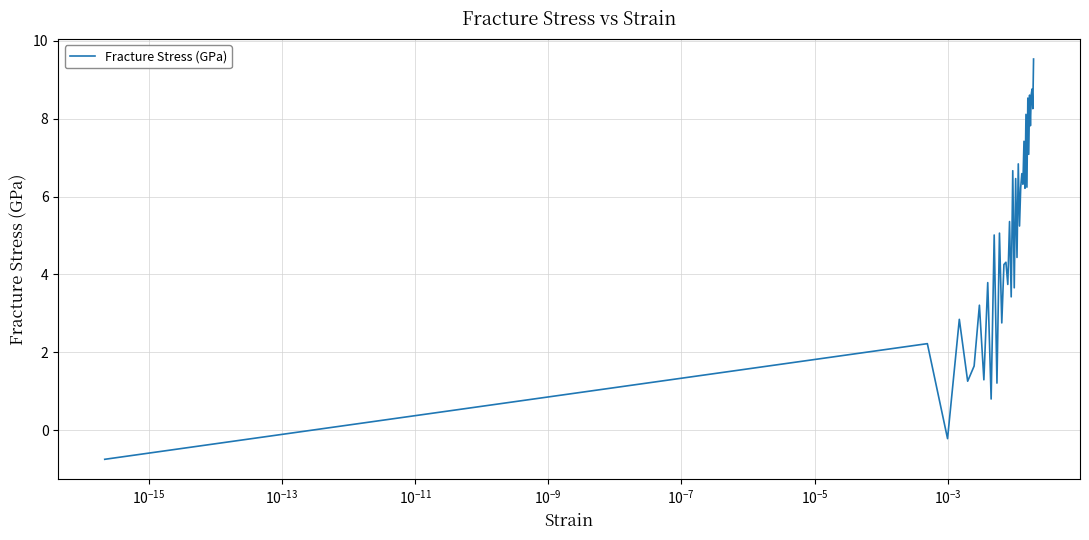

Does the chart have visible grid lines?

Yes